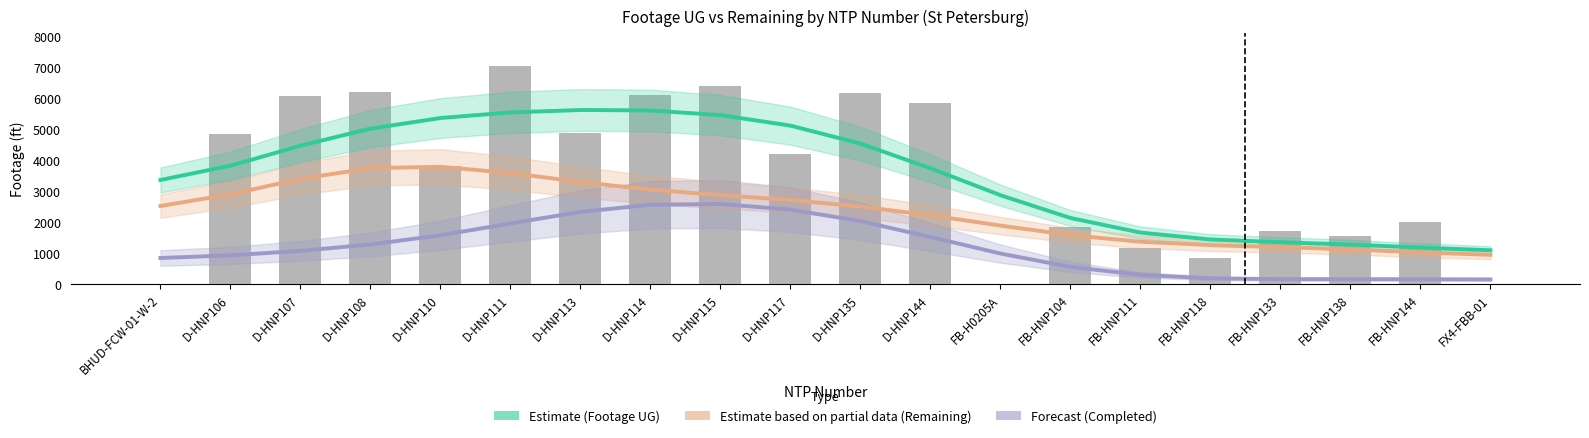

What is the label of the 11th bar from the left?

D-HNP135